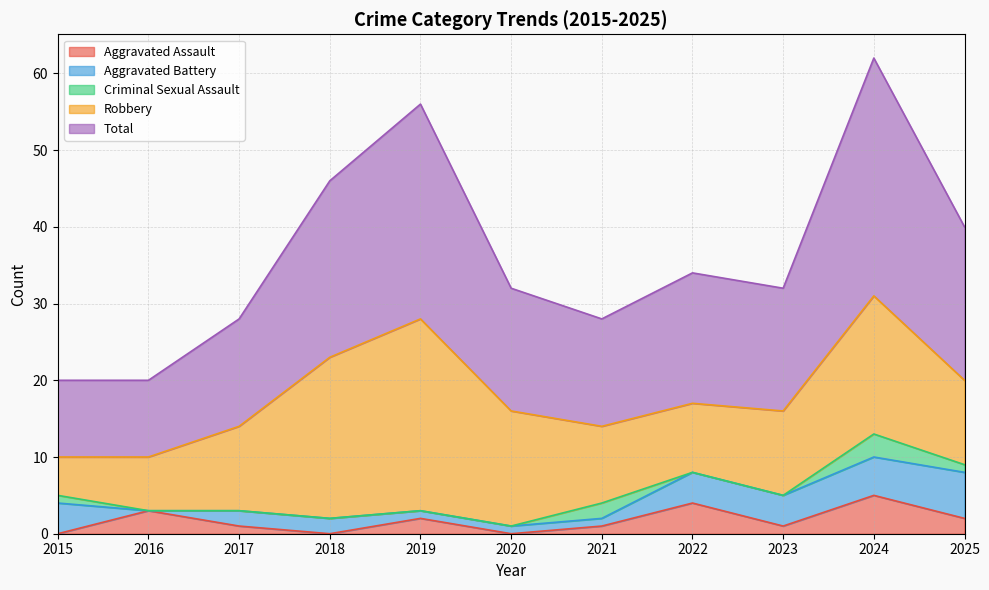

What is the value of the Criminal Sexual Assault point at the 1st from the left?

1